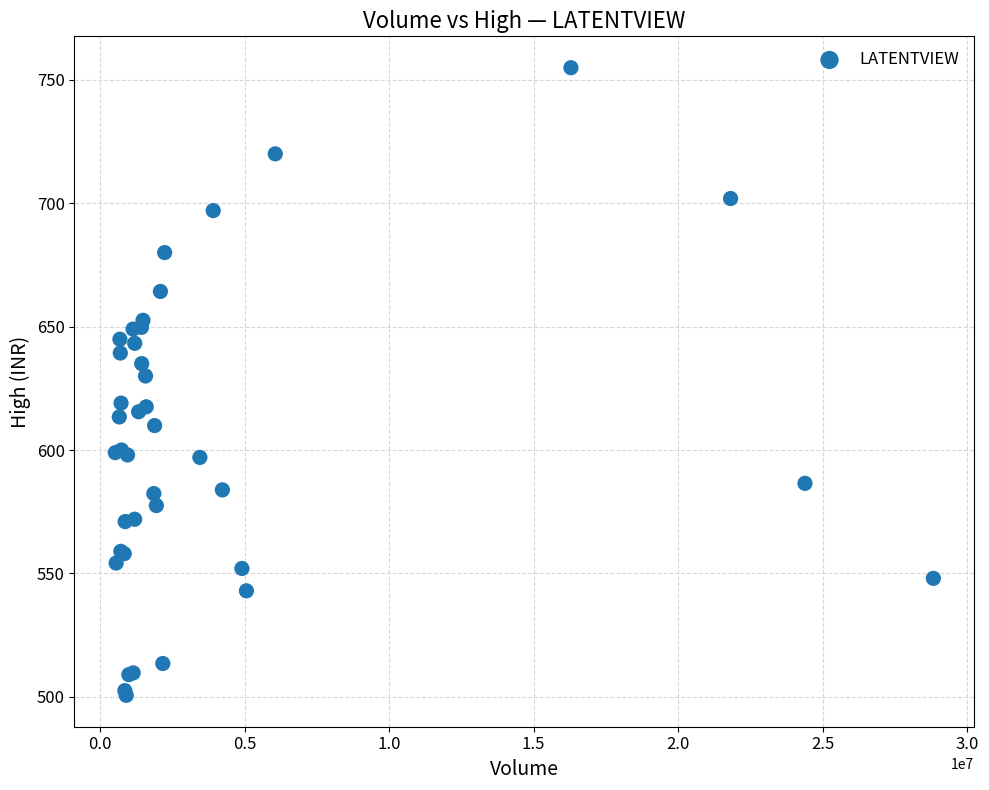

What Y value in the scatter plot is closest to 627?

630.0